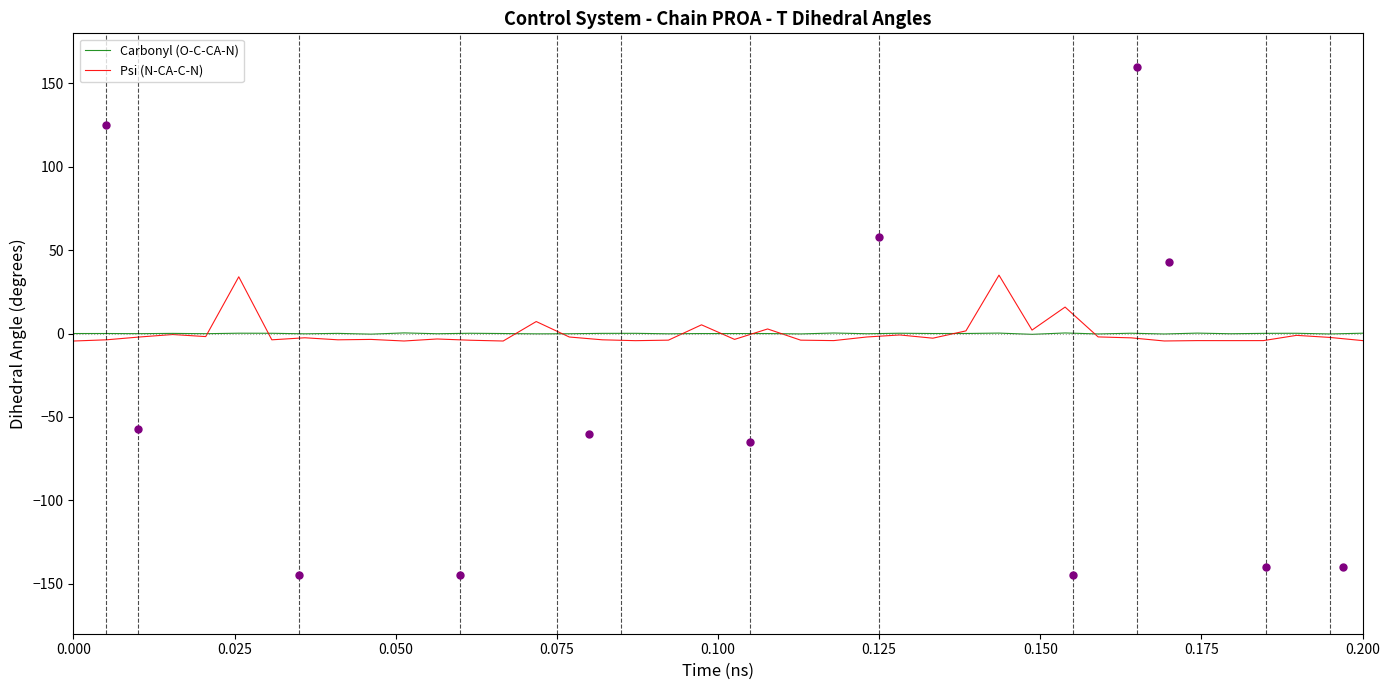

Which series has the largest total across all categories?

Carbonyl (O-C-CA-N)